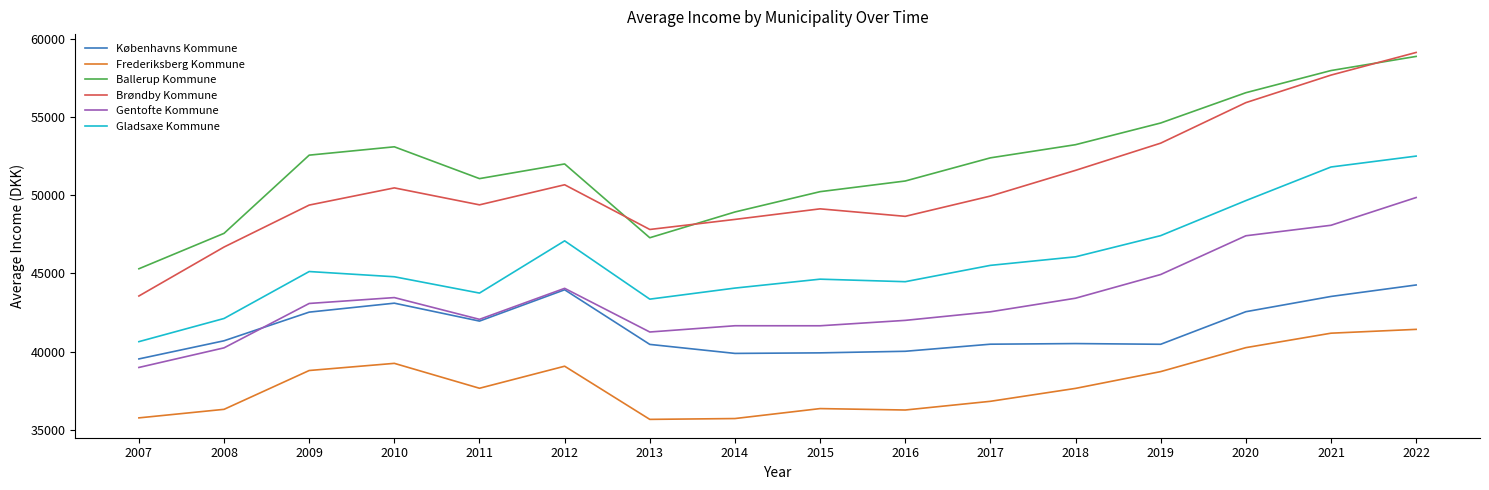

What is the minimum value for Gentofte Kommune?

38982